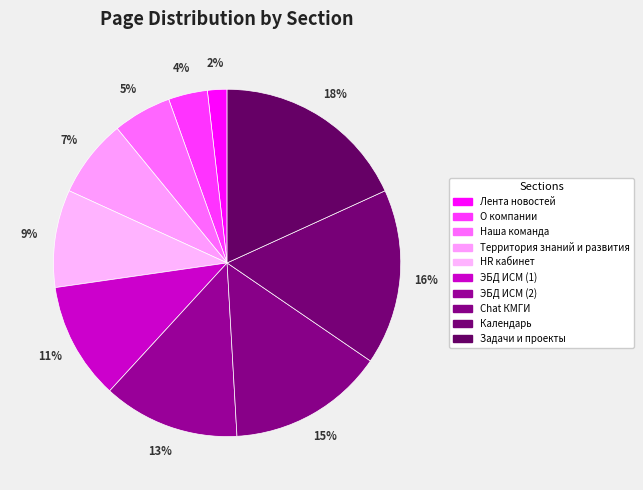

What portion of the pie excludes Наша команда?

94.5%